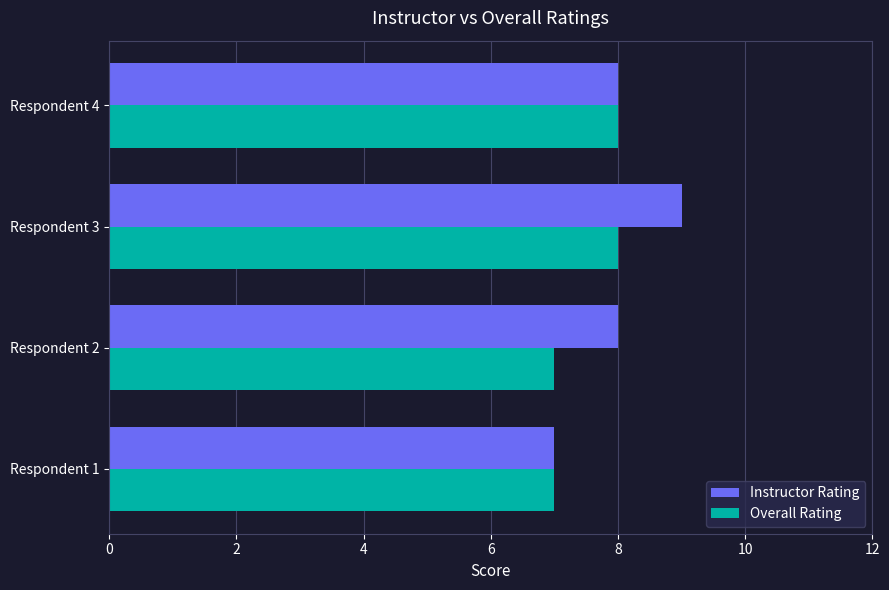

What is the sum of all Overall Rating values?

30